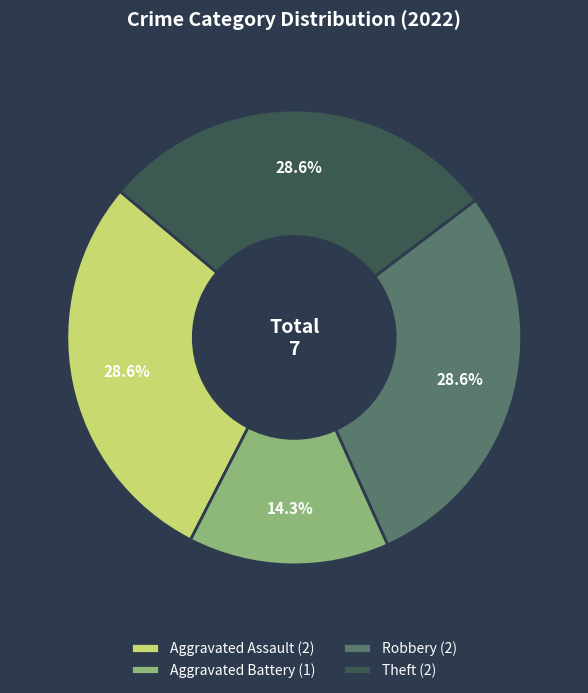

How much of the chart is everything except Theft?

71.4%